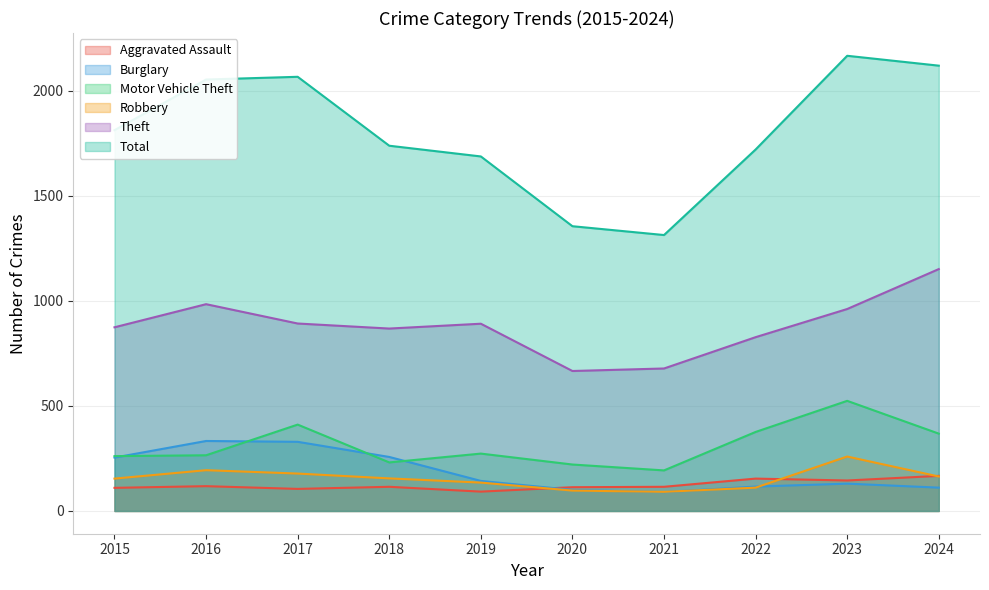

What is the difference between the Burglary values at 2020 and 2021?

10